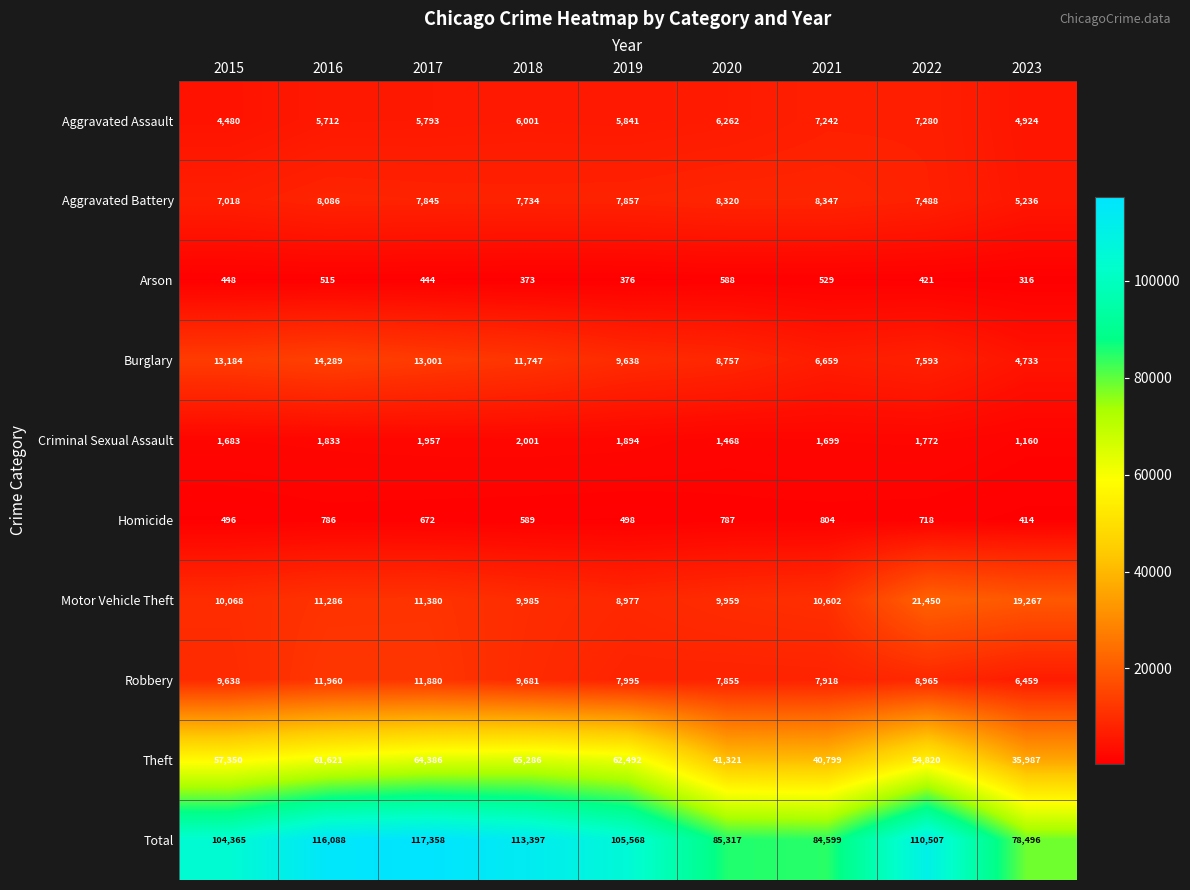

The value of Aggravated Assault at 2020 is 11152. True or false?

False